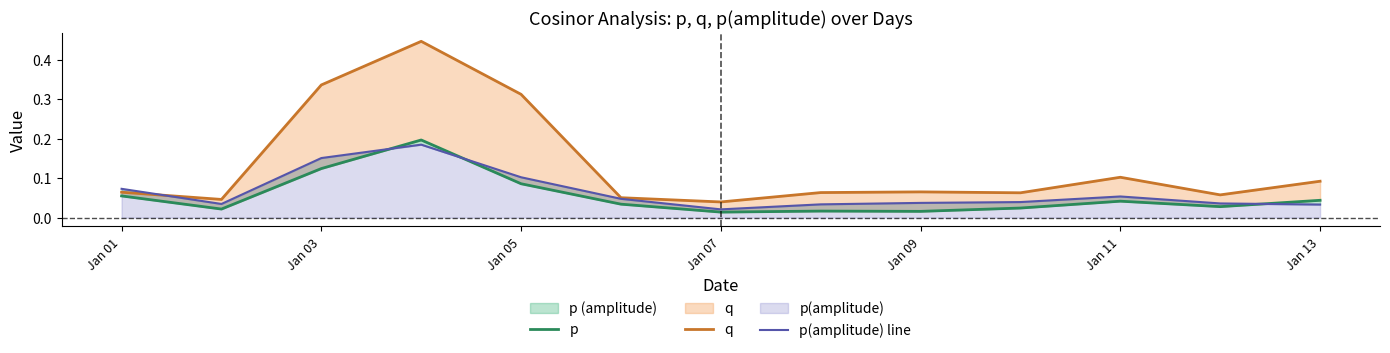

What is the sum of all p(amplitude) line values?

0.8